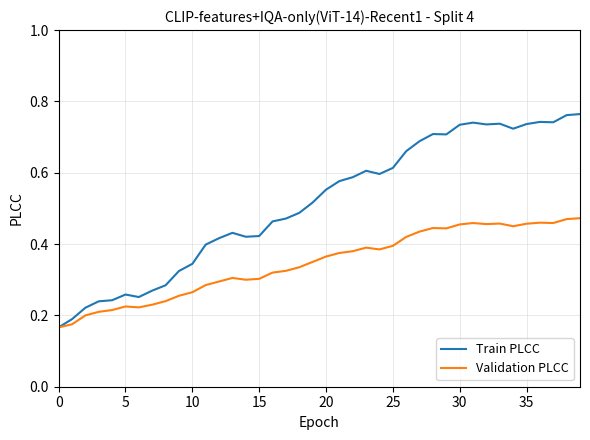

What is the sum of all Train PLCC values?

20.5